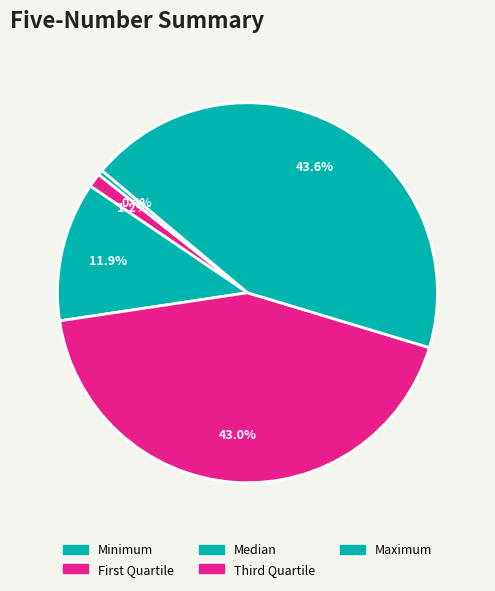

How many slices are in this pie chart?

5